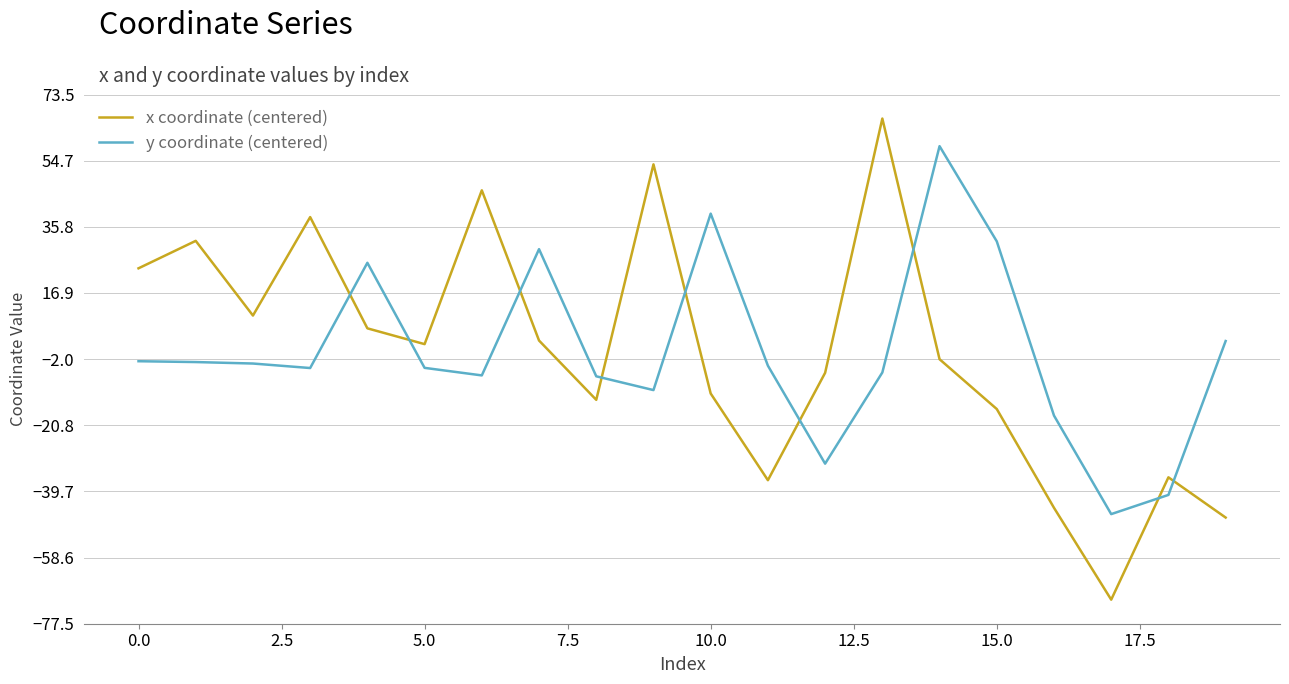

Which series has the widest spread of values?

x coordinate (centered)